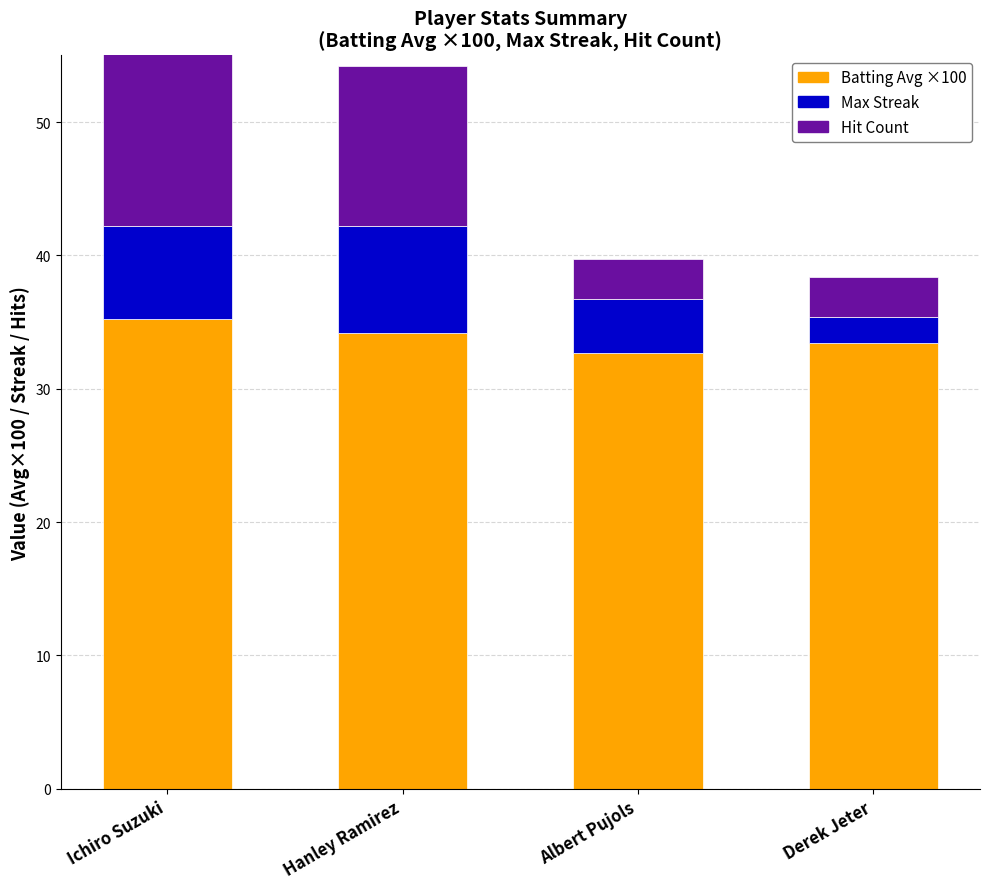

What is the difference between the second highest and second lowest values in the Batting Average1 series?

0.8